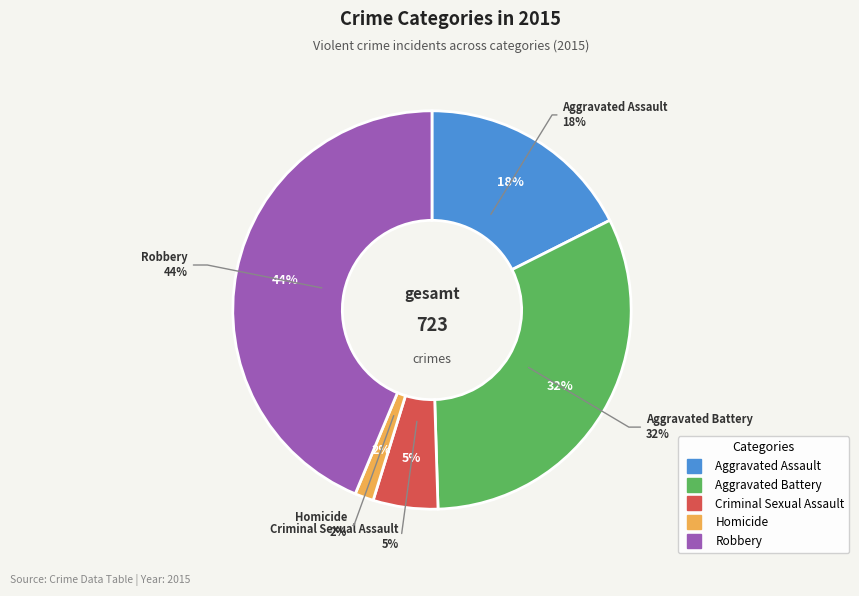

What percentage is the Robbery slice, to the nearest percent?

44%